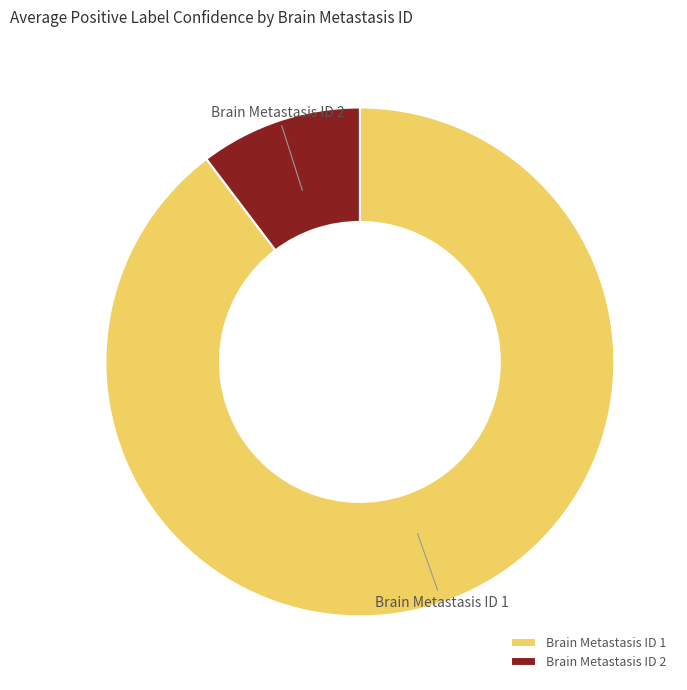

How many slices are in this pie chart?

2